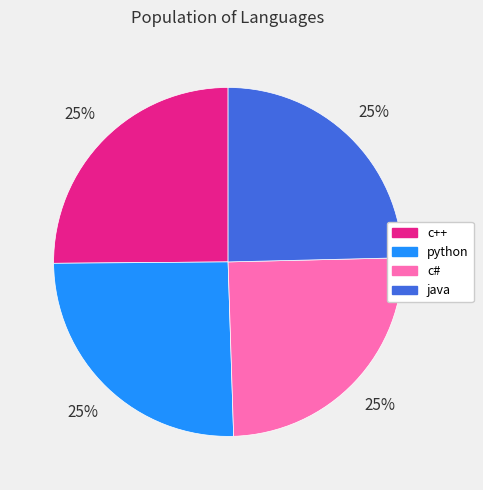

Does c# account for over 50% of the chart?

No